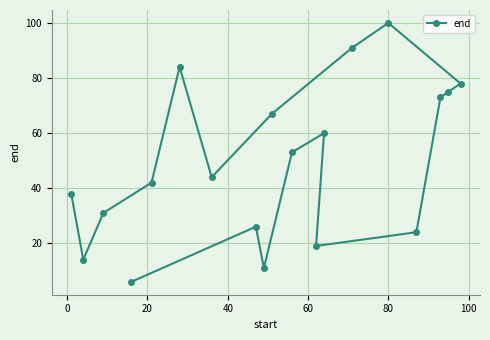

What is the maximum value shown in the chart?

100